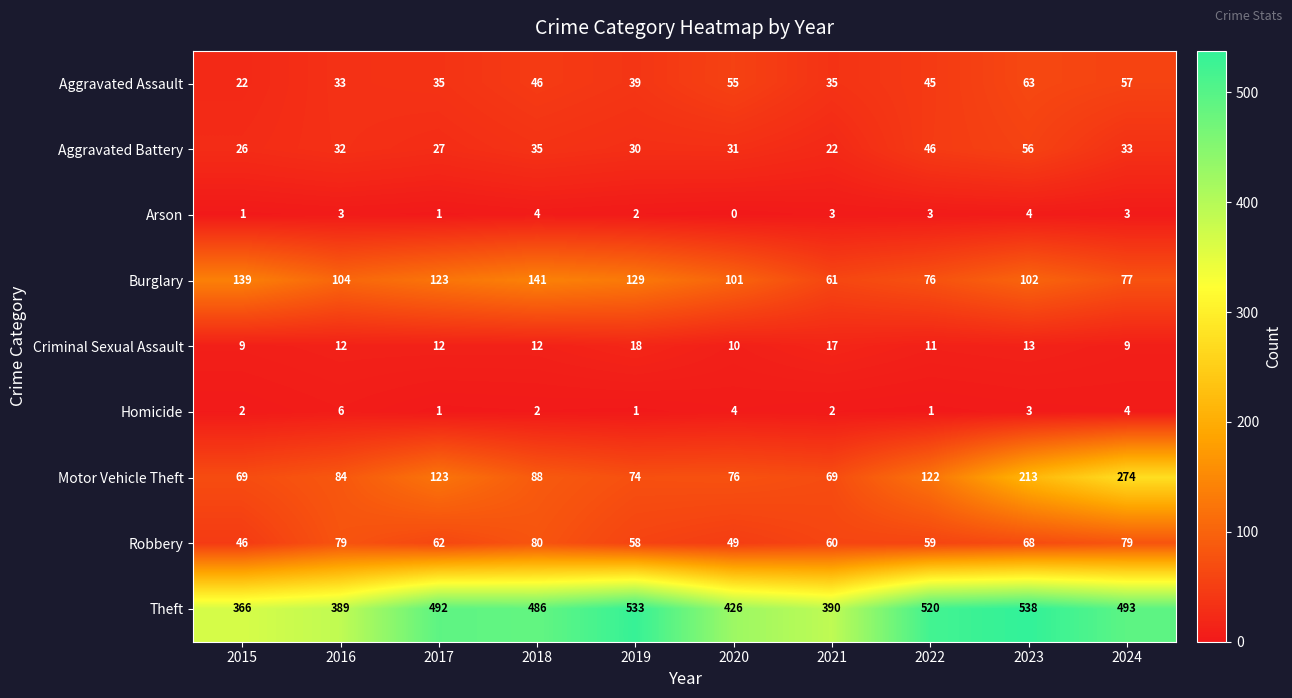

At which label is Motor Vehicle Theft closest to 171?

2023